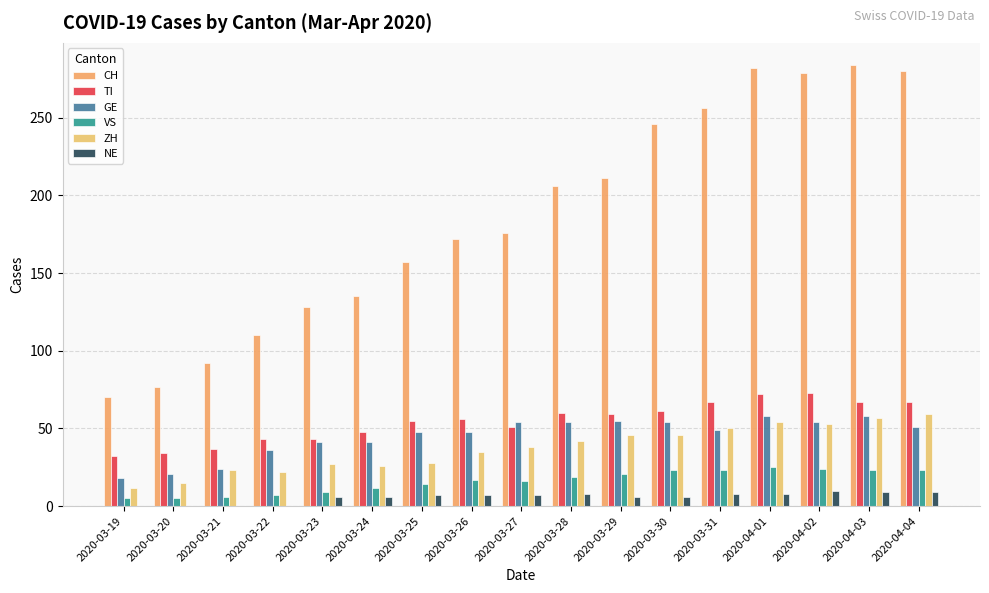

The ZH series shows 27 at 2020-03-31. True or false?

False